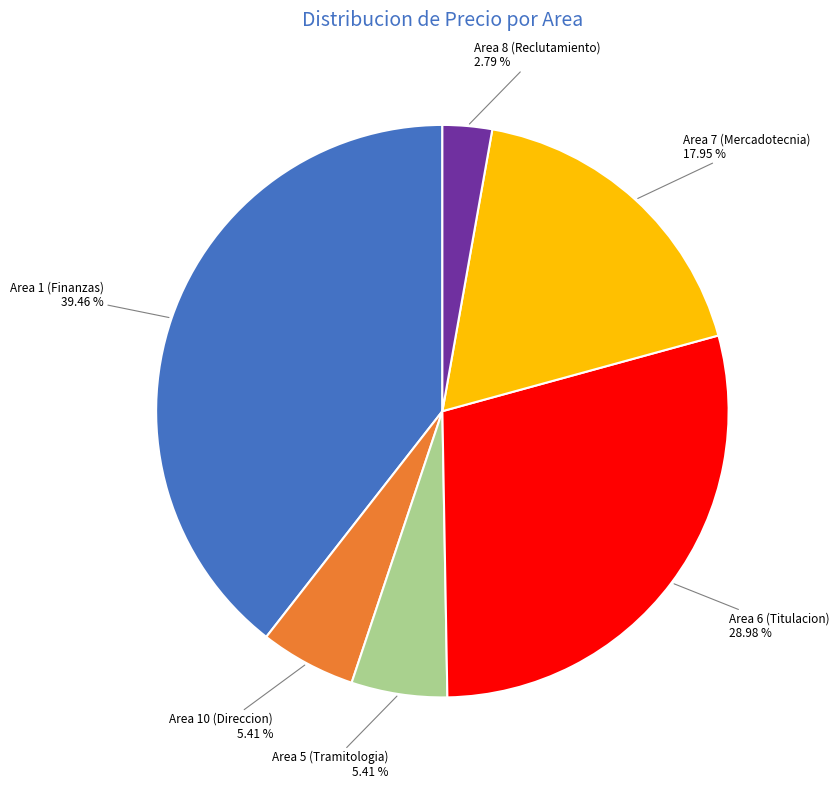

Is there a majority slice in this chart?

No